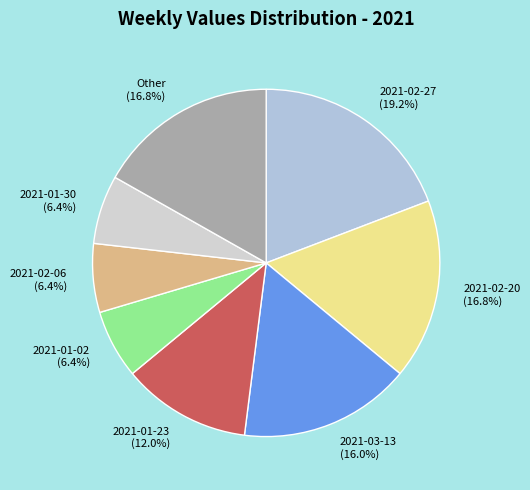

What is the largest slice in the pie chart?

2021-02-27